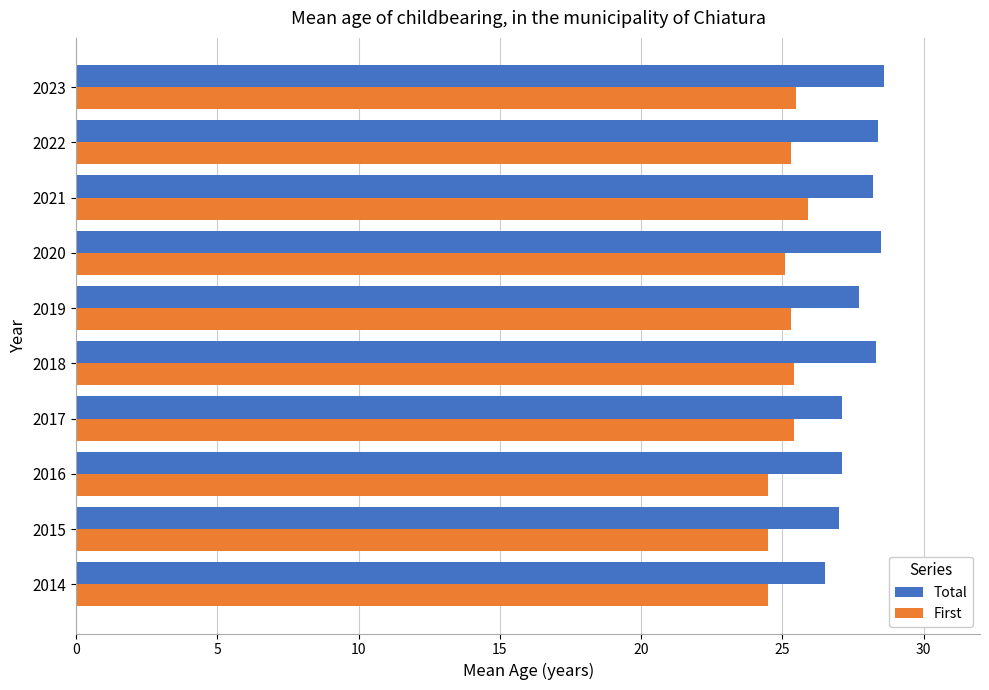

What is the highest value of the First series?

25.9